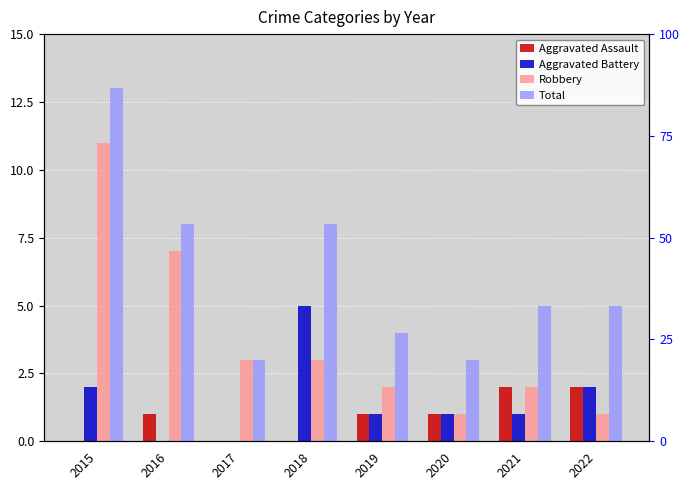

What is the greatest value displayed?

13